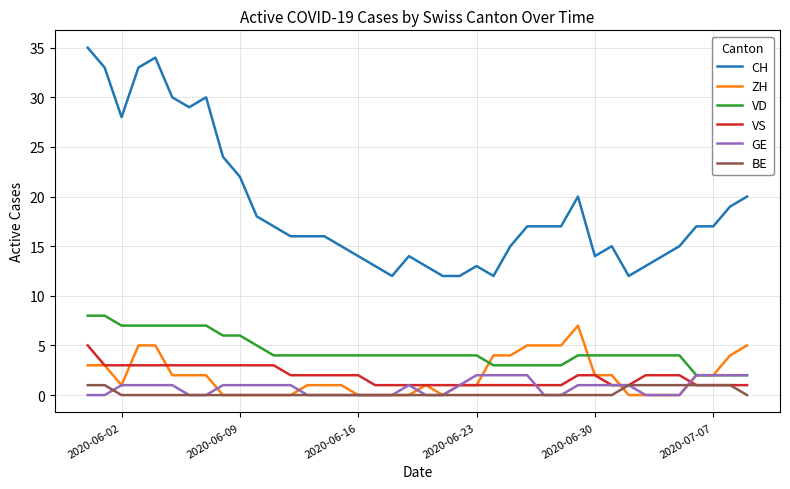

What is the maximum value shown in the chart?

35